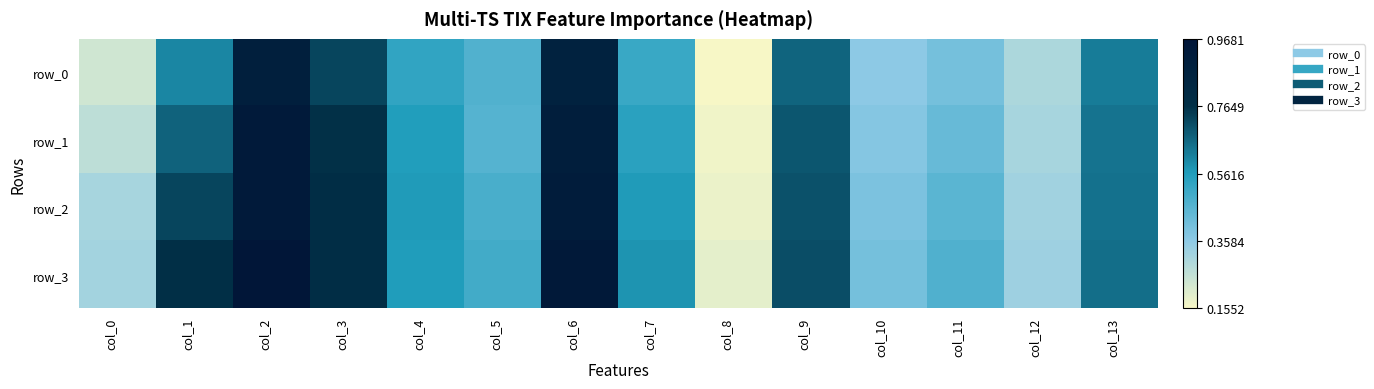

The row_2 series shows 0.2 at col_7. True or false?

False